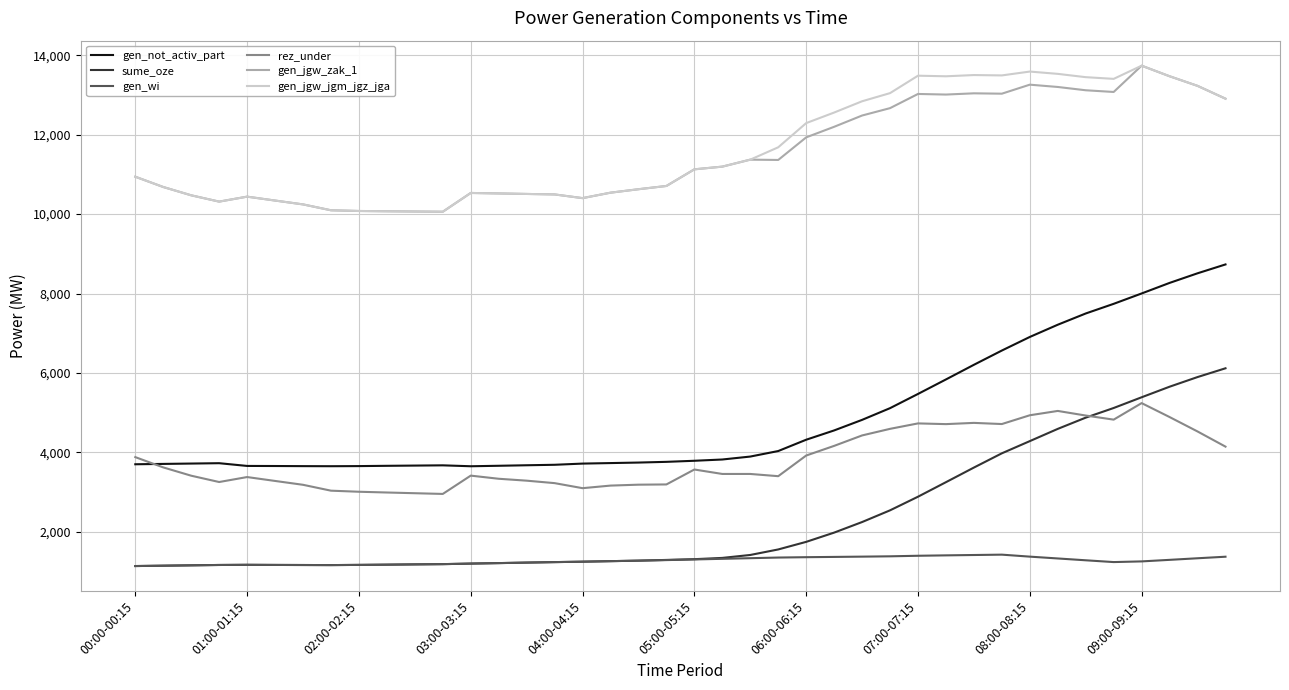

How many lines are shown in the chart?

6